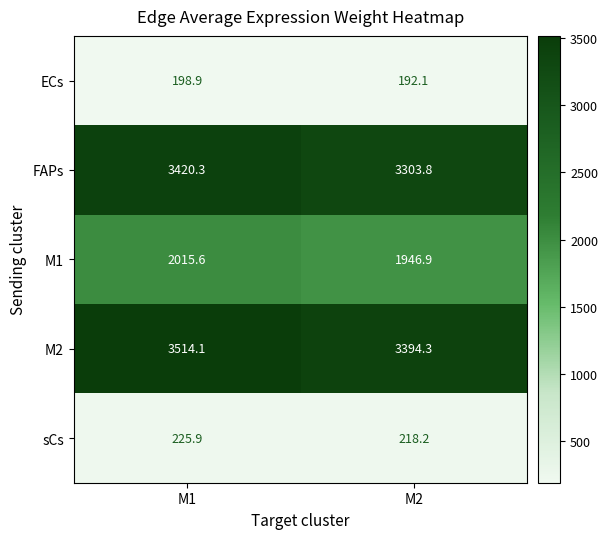

Which series has the largest range (max minus min)?

M2